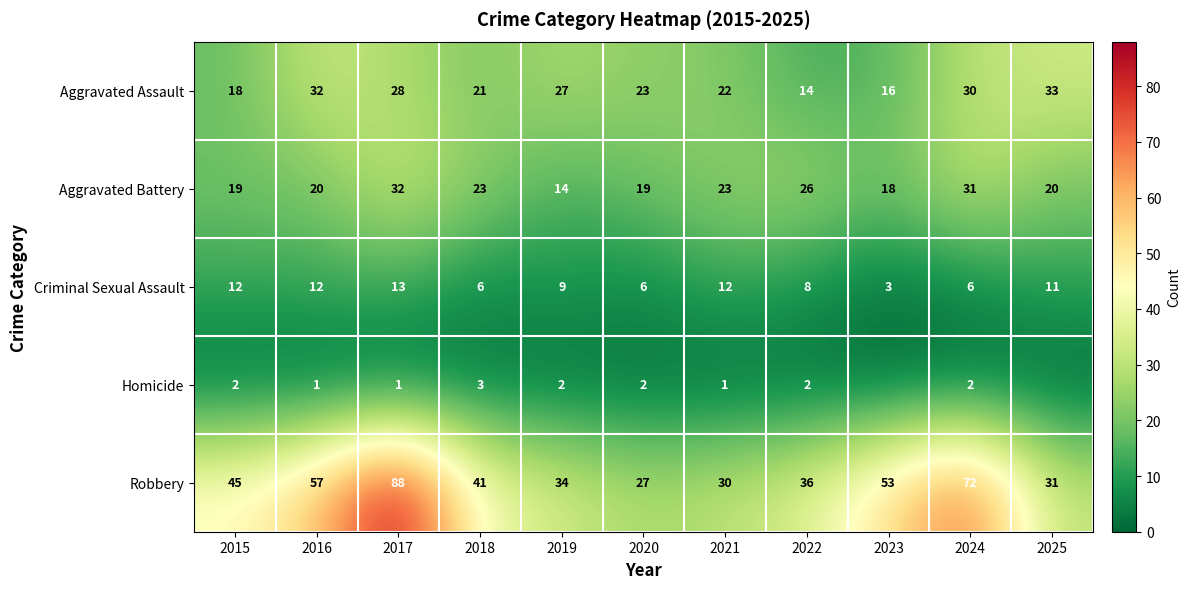

Count the number of data series in this chart.

5